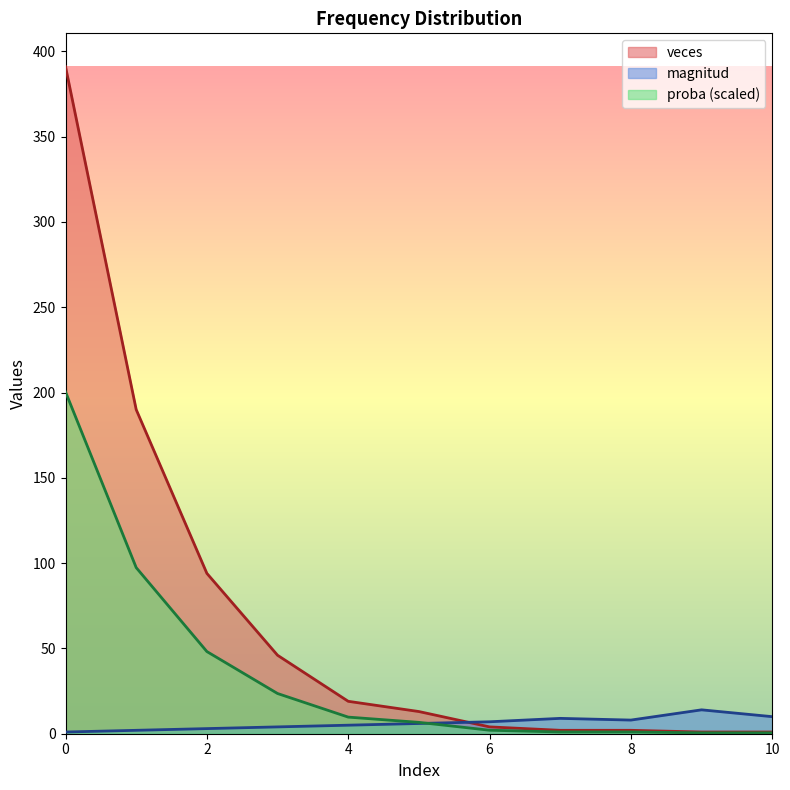

Which series has the largest total across all categories?

veces